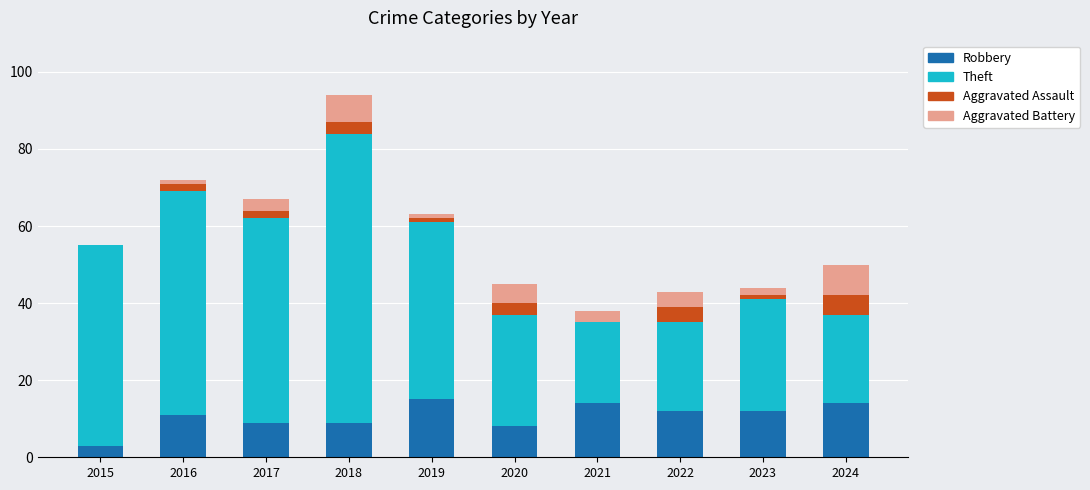

At which category is the sum across all series the highest?

2018